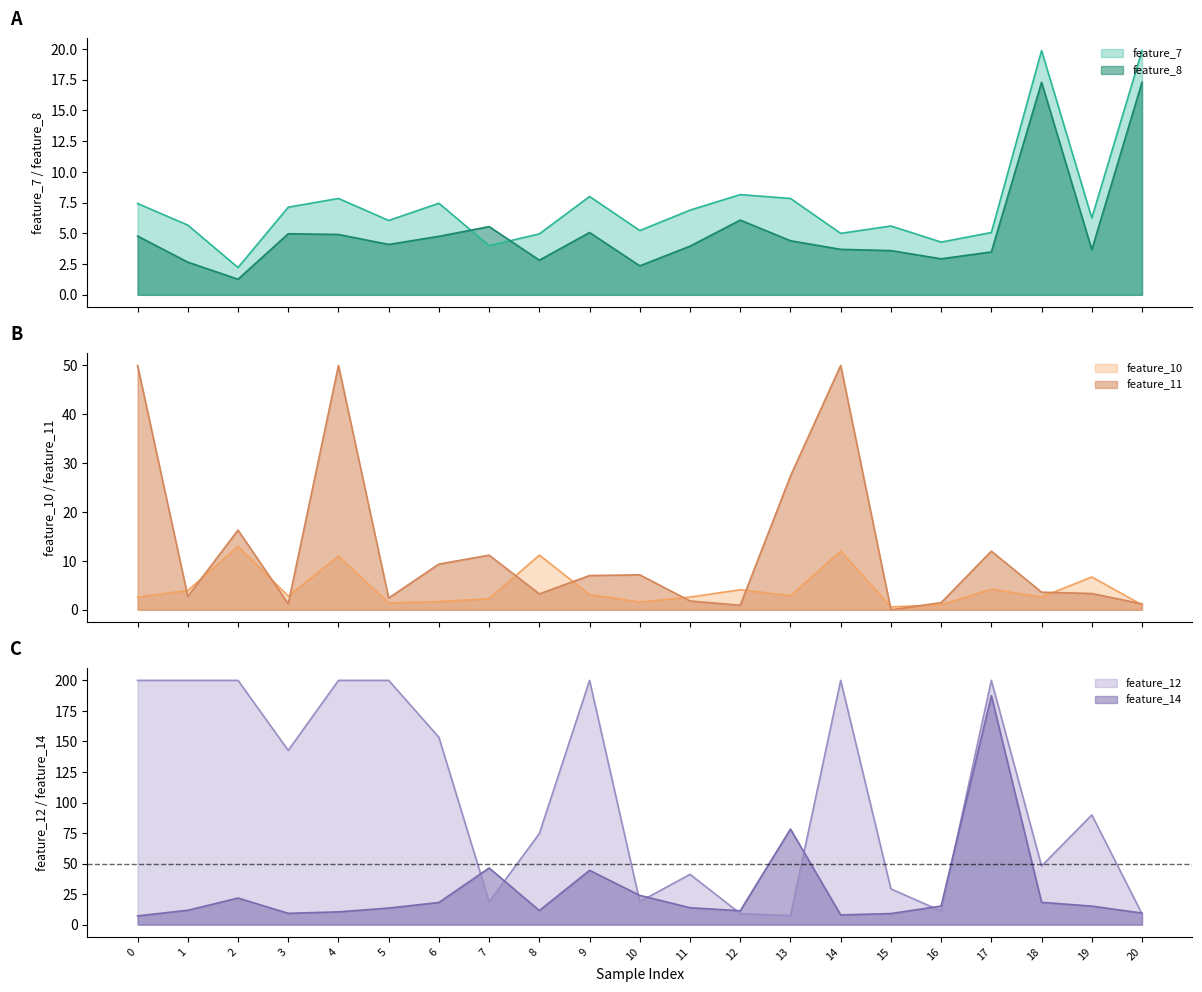

True or false: feature_8 and feature_7 intersect in this chart.

True